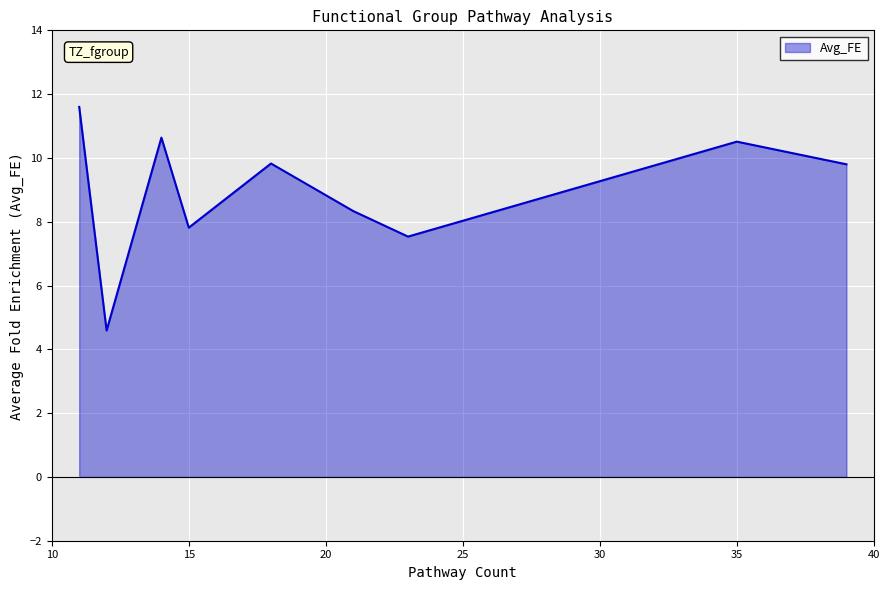

What is the difference between the maximum and minimum values?

7.0